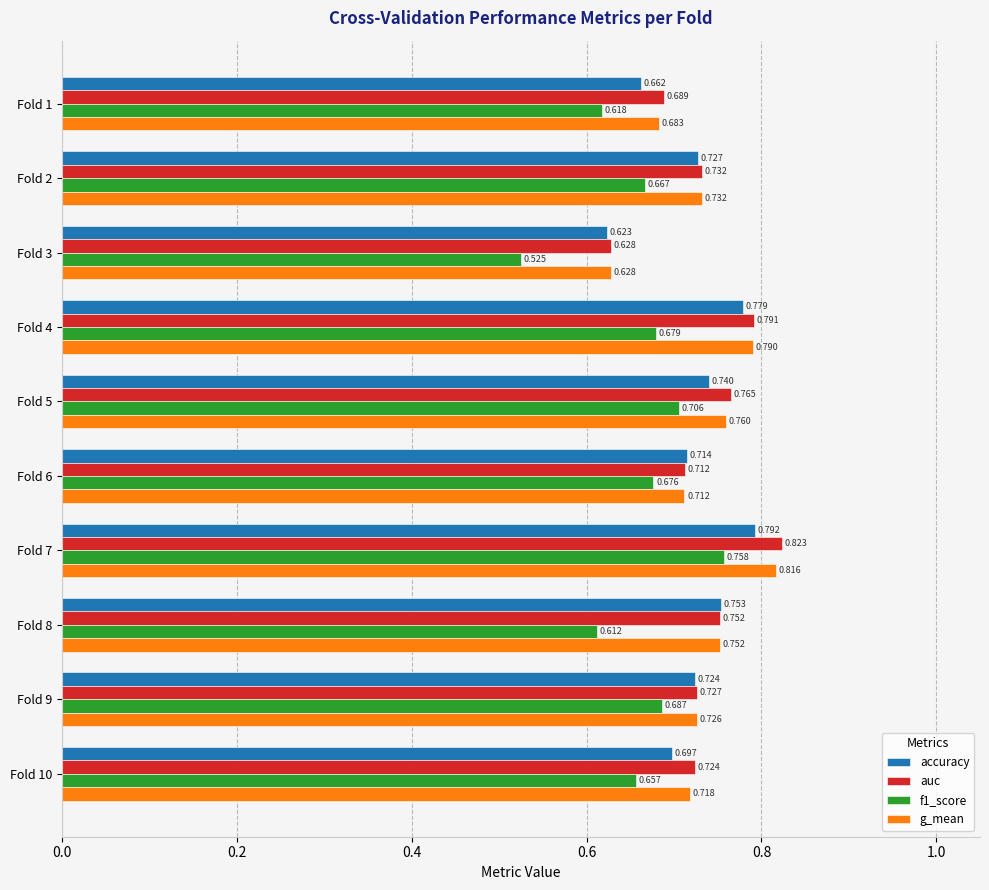

At which label is auc closest to 0?

Fold 3